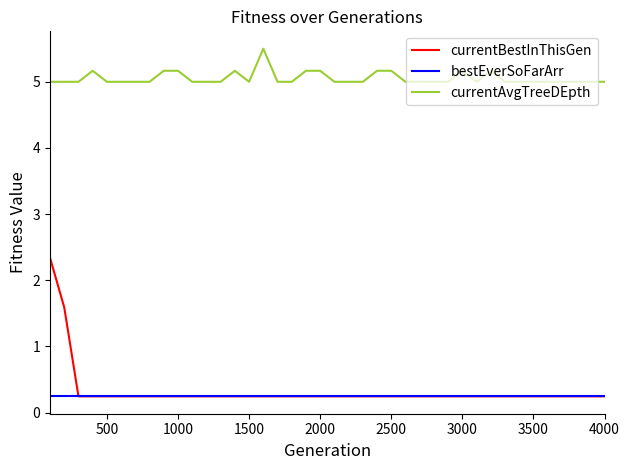

What is the average value of the currentBestInThisGen series?

0.3